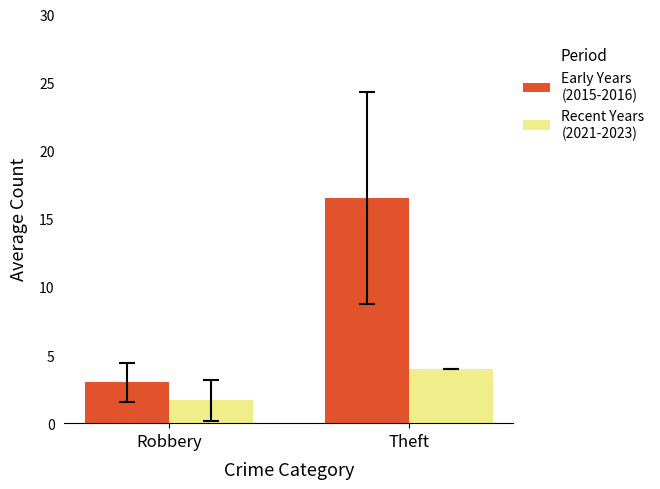

Which label corresponds to the smallest value in the chart?

Robbery